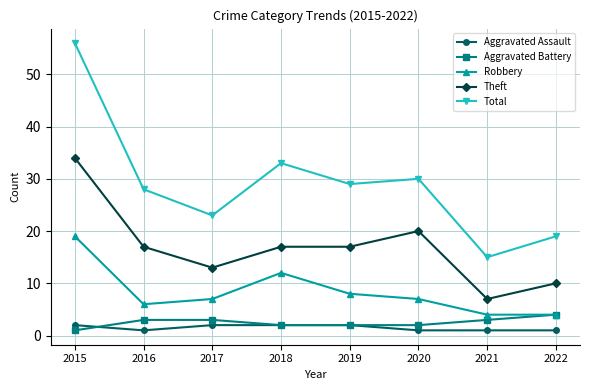

Count the number of categories in the chart.

8